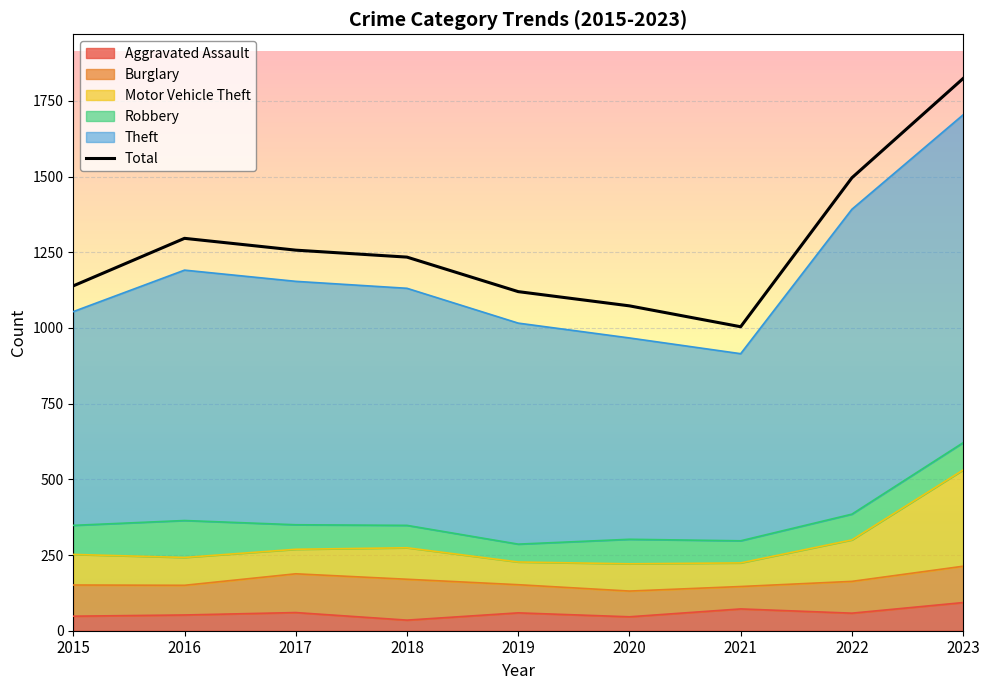

Reading left to right, extract all data points from this chart.

1139	1296	1257	1234	1120	1073	1004	1496	1824